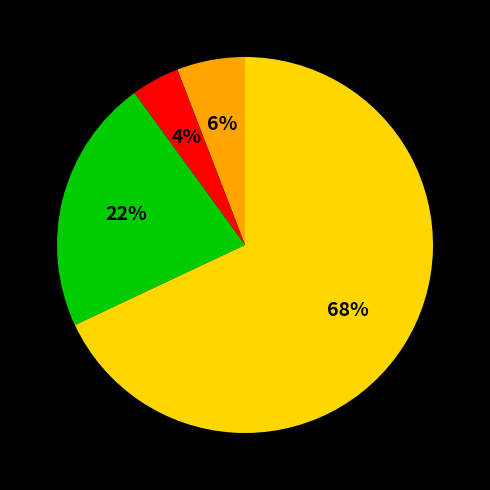

To the nearest percent, what is the difference between the largest and smallest slice percentages?

64%